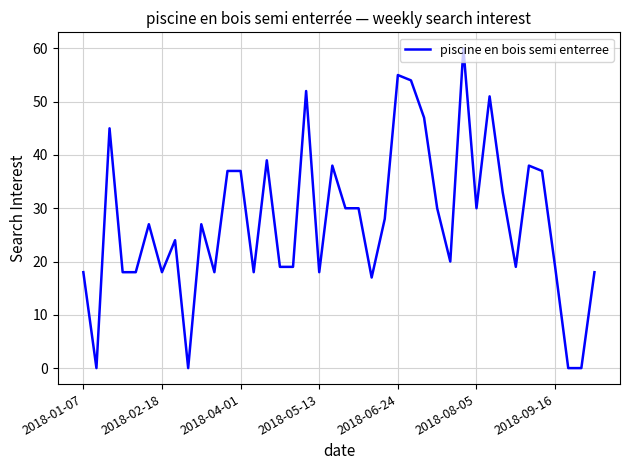

What is the difference between the maximum and minimum values?

60